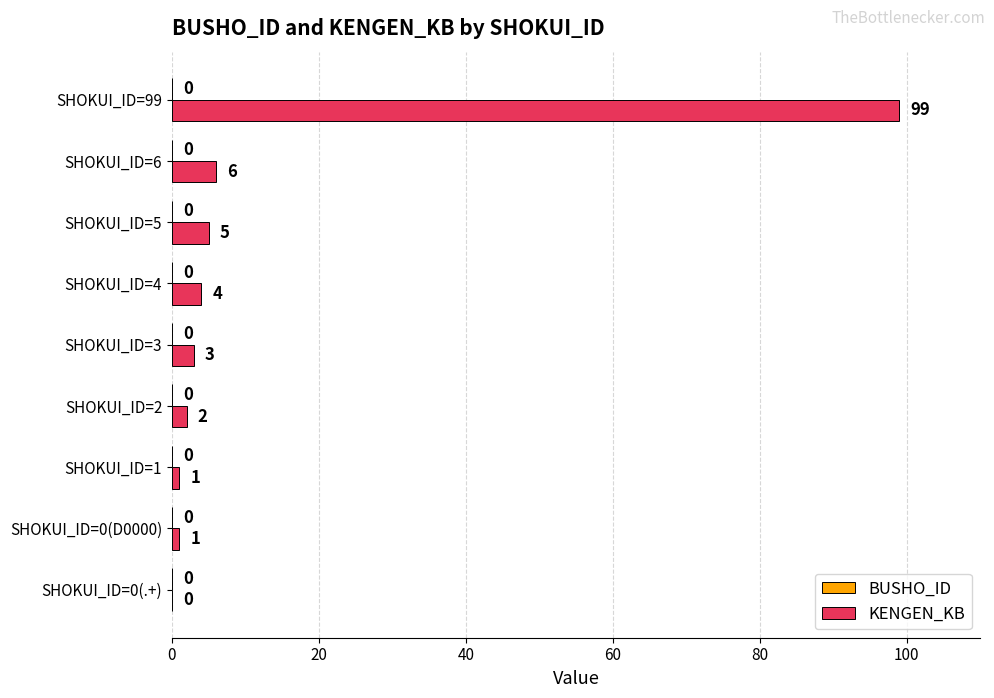

What is the sum of the values at SHOKUI_ID=6 and SHOKUI_ID=99?

105